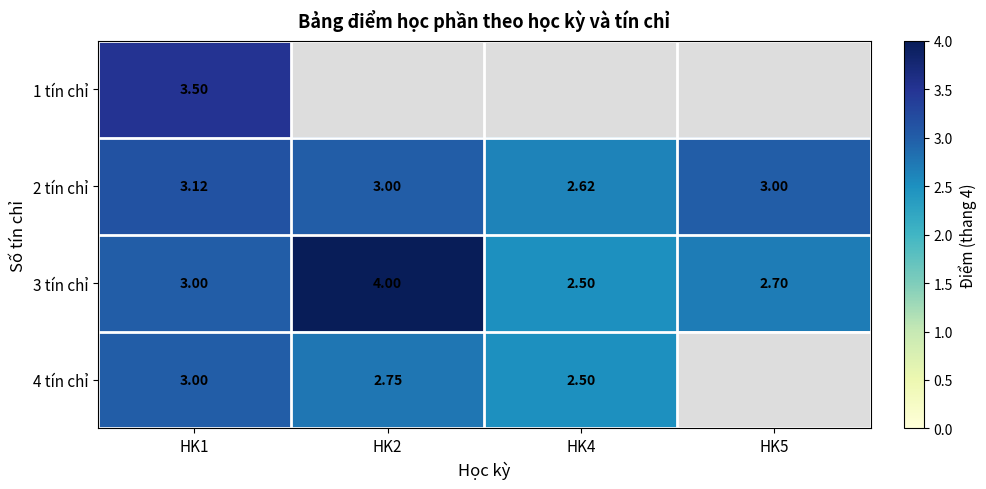

At which category does the chart reach its minimum across all series?

HK4